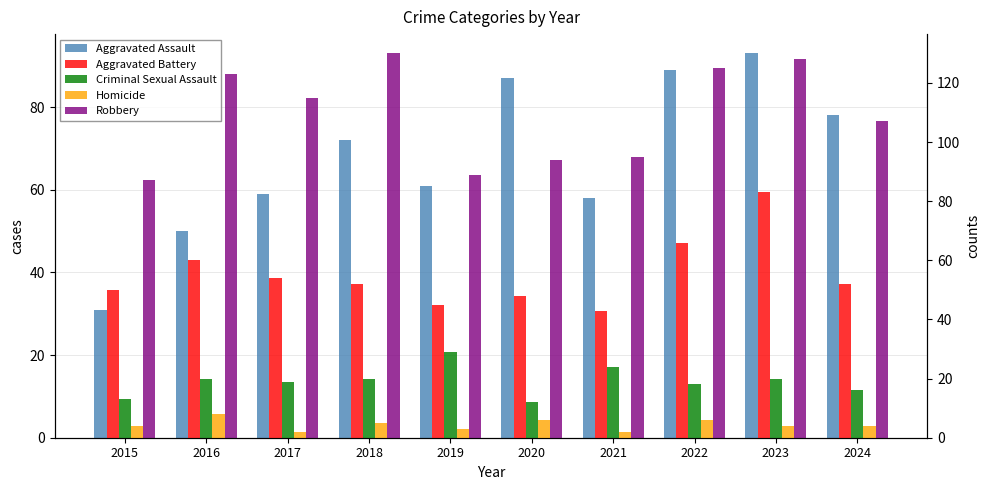

How many bars are there in each group?

5